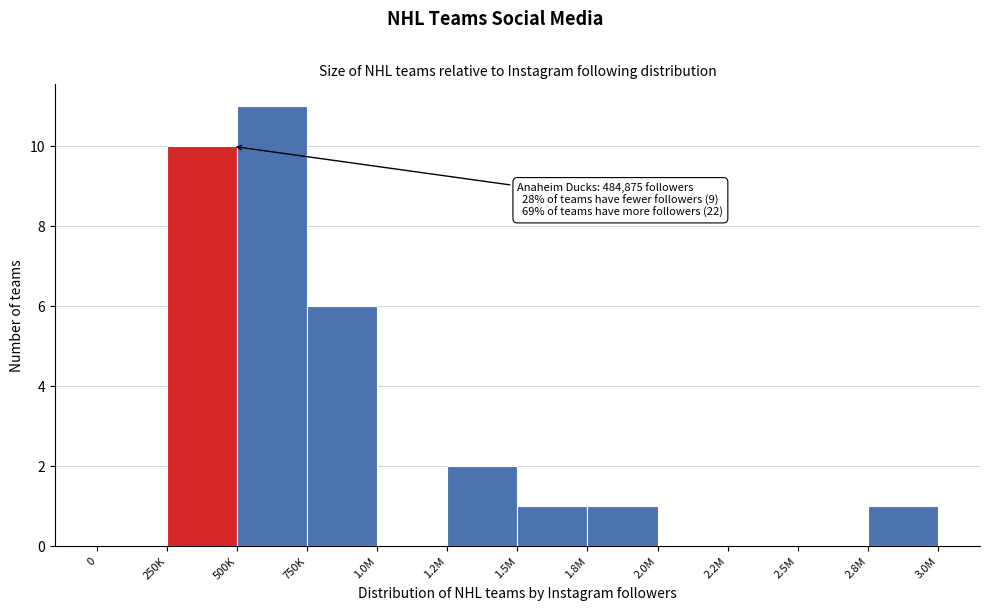

Reading right to left, list all the values displayed in this chart.

2.8M=1	2.5M=0	2.2M=0	2.0M=0	1.8M=1	1.5M=1	1.2M=2	1.0M=0	750K=6	500K=11	250K=10	0=0